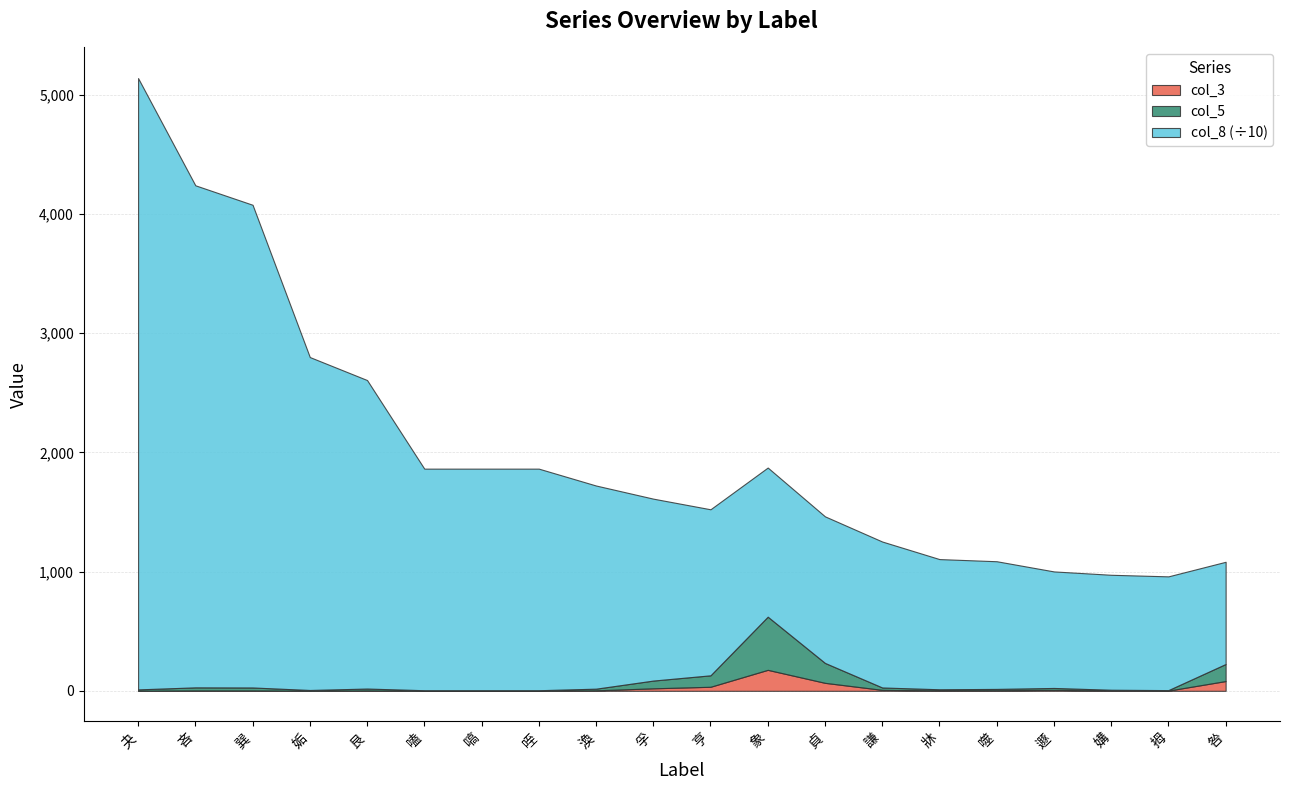

At which category does the chart reach its minimum across all series?

夬